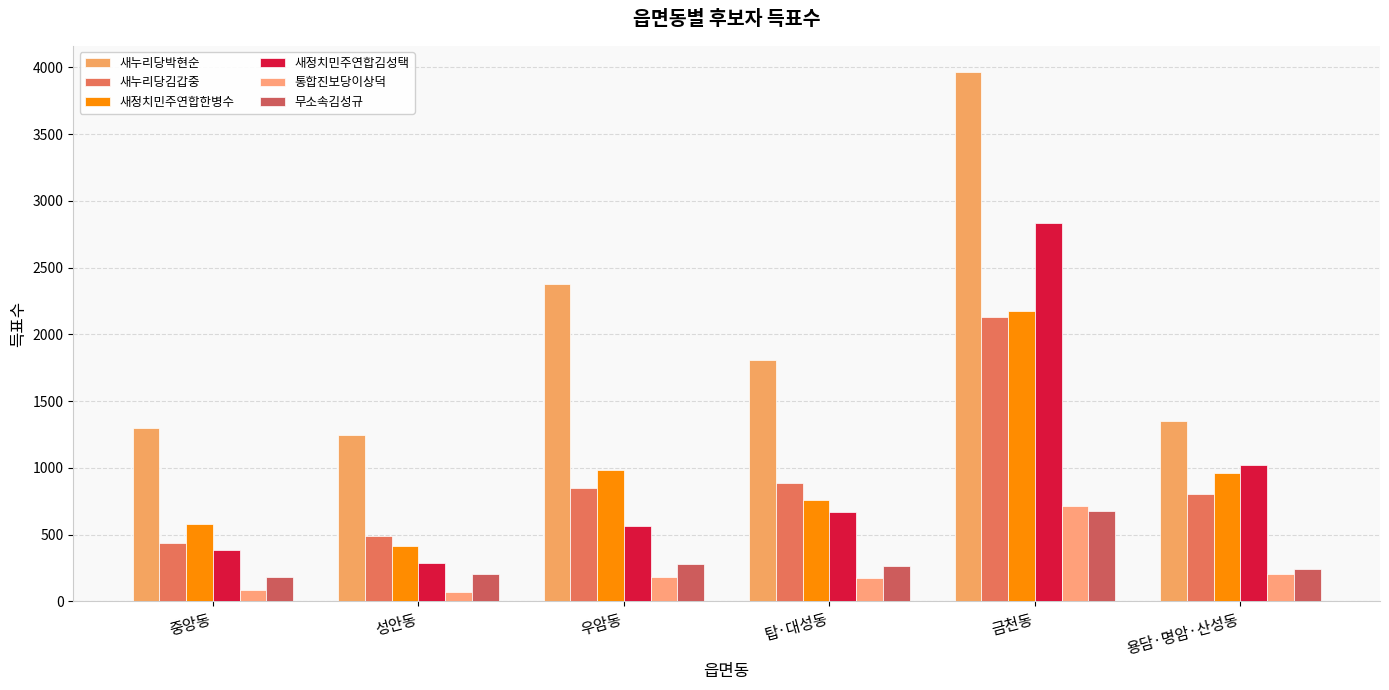

How many series are shown in this chart?

6